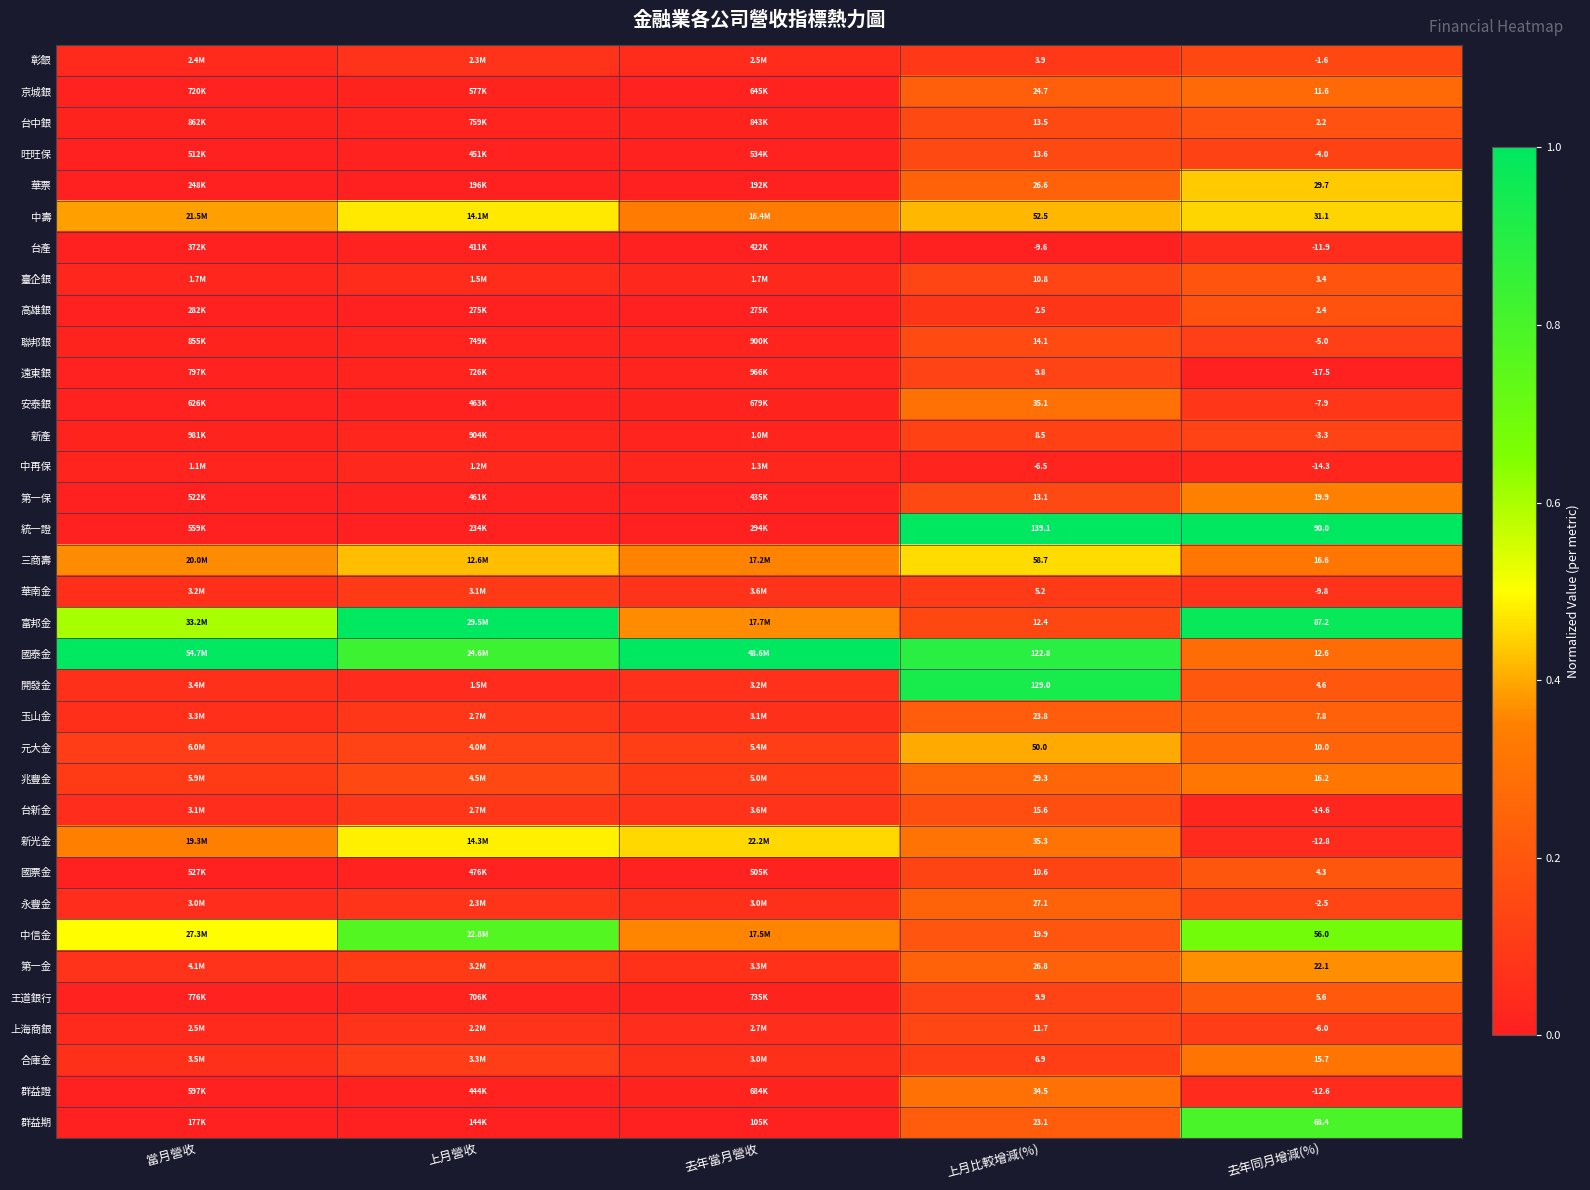

How many series are shown in this chart?

35